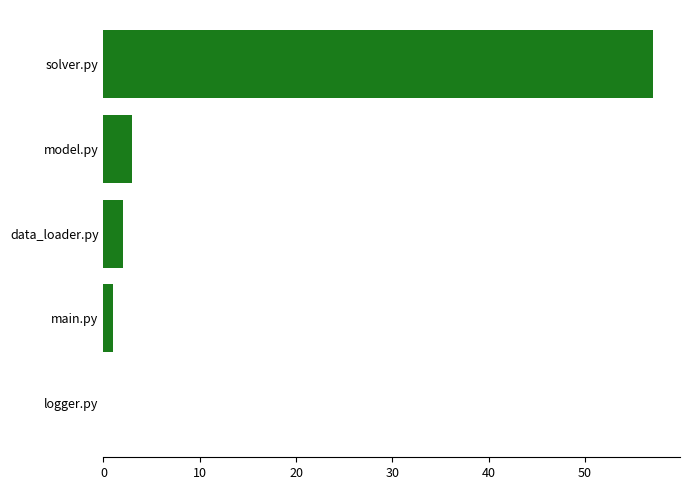

The value at data_loader.py is 2. True or false?

True